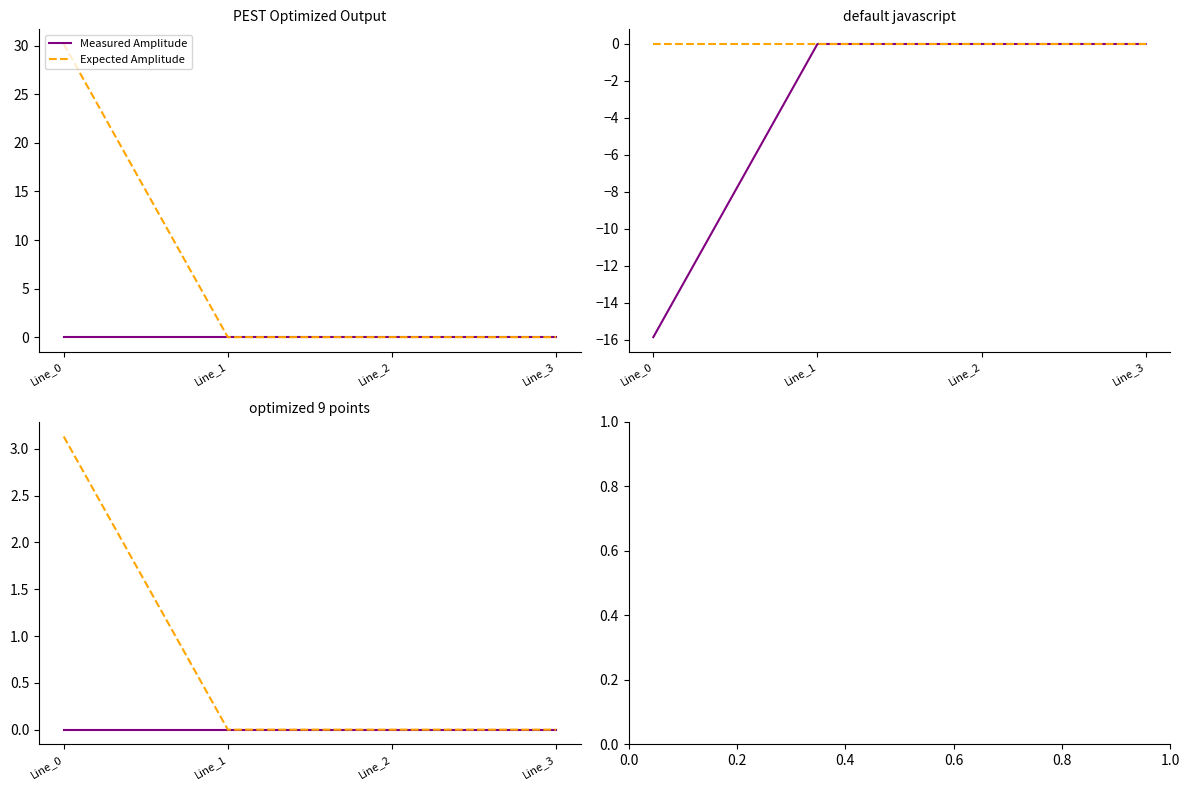

Is it true that Expected Amplitude equals 0.0 at Line_3?

False